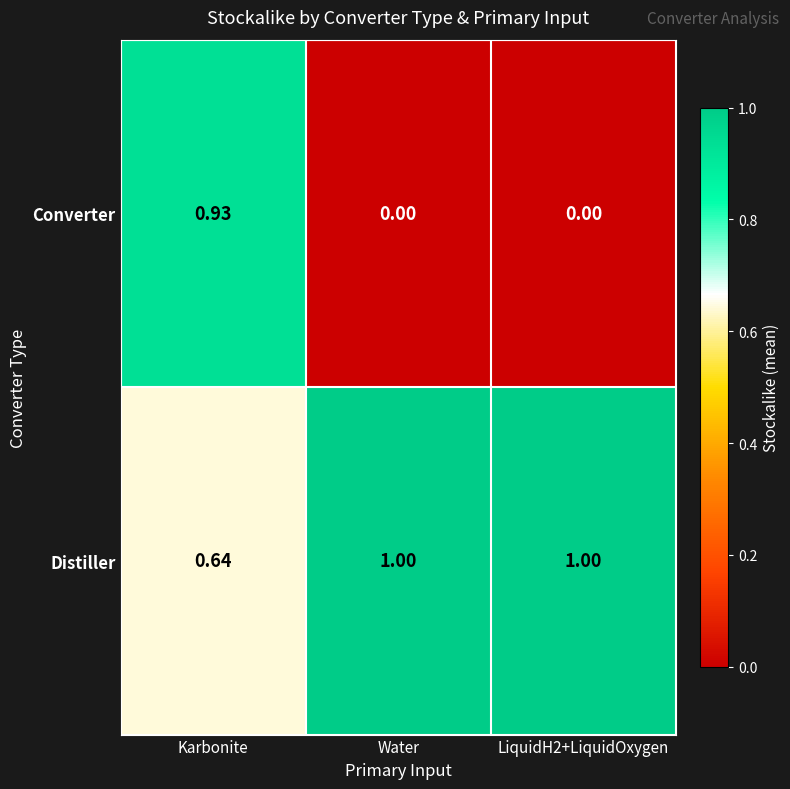

Which series has the largest total across all categories?

Distiller